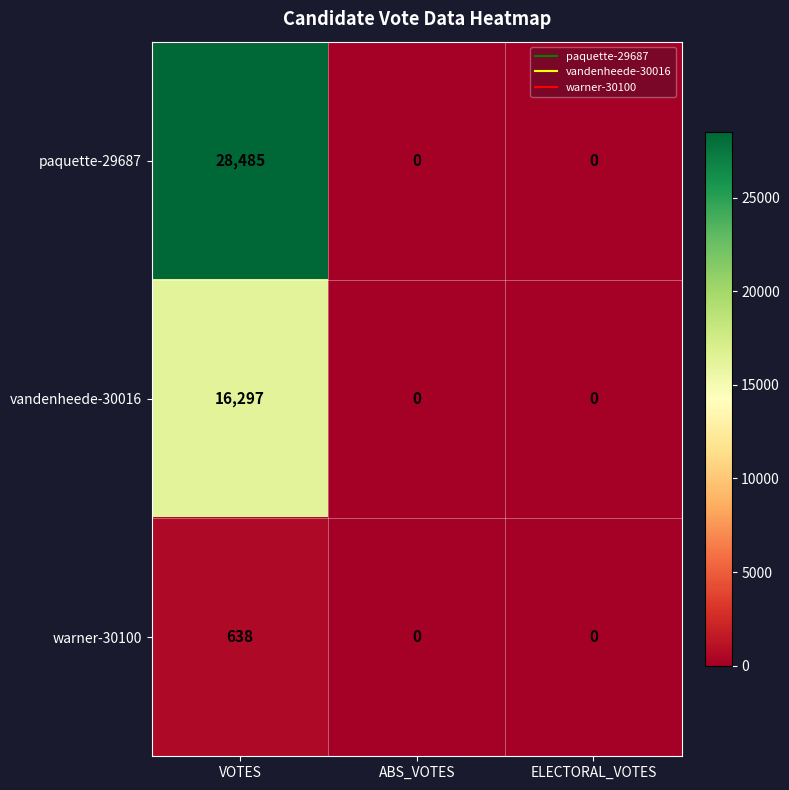

Reading right to left, list all the values displayed in this chart.

paquette-29687: 0	0	28485
vandenheede-30016: 0	0	16297
warner-30100: 0	0	638